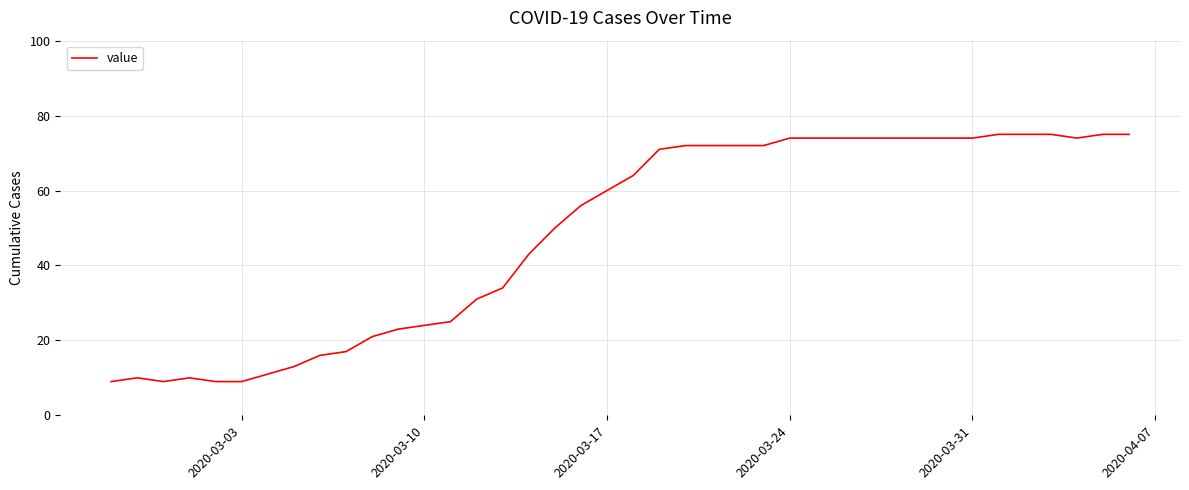

What is the smallest value displayed?

9